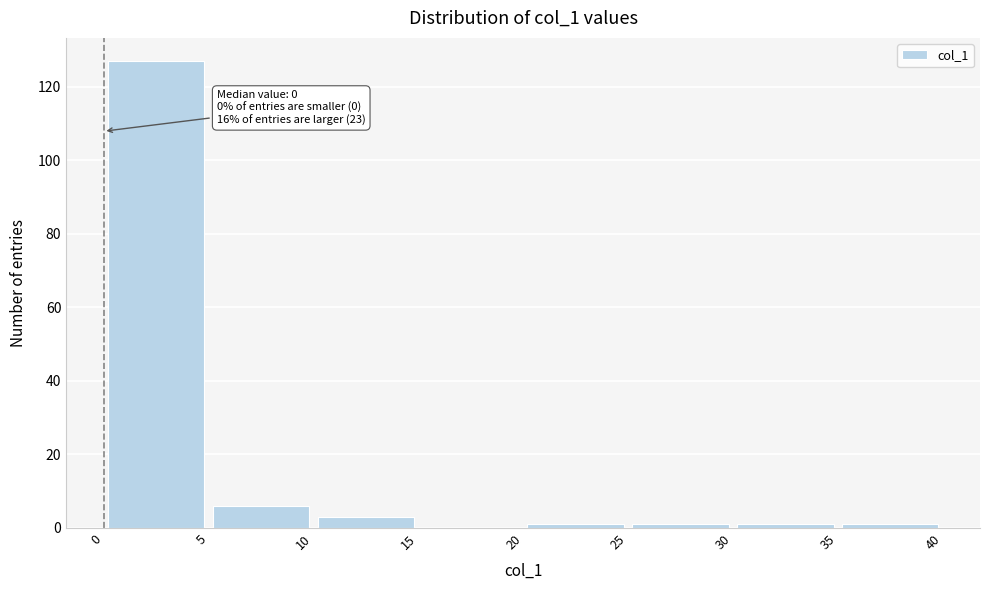

Over which range of the x-axis is the bar tallest?

0 to 5